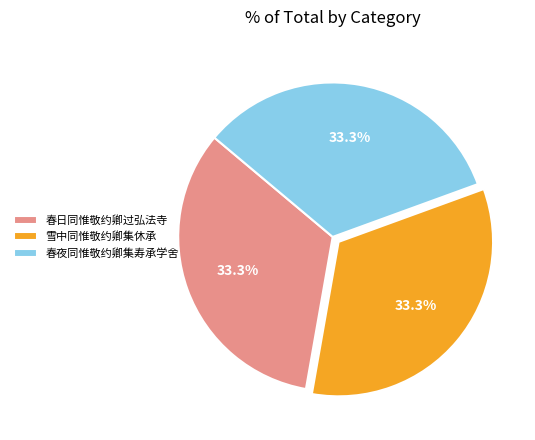

Does 雪中同惟敬约卿集休承 account for over 50% of the chart?

No